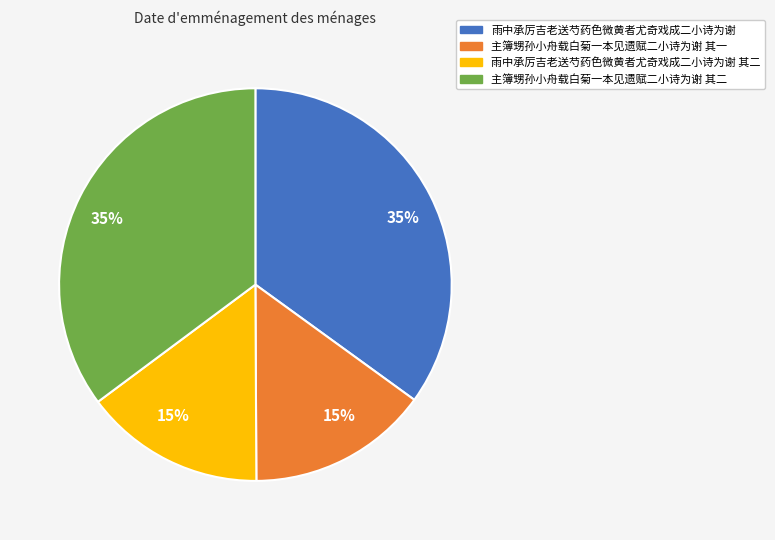

Is there a majority slice in this chart?

No